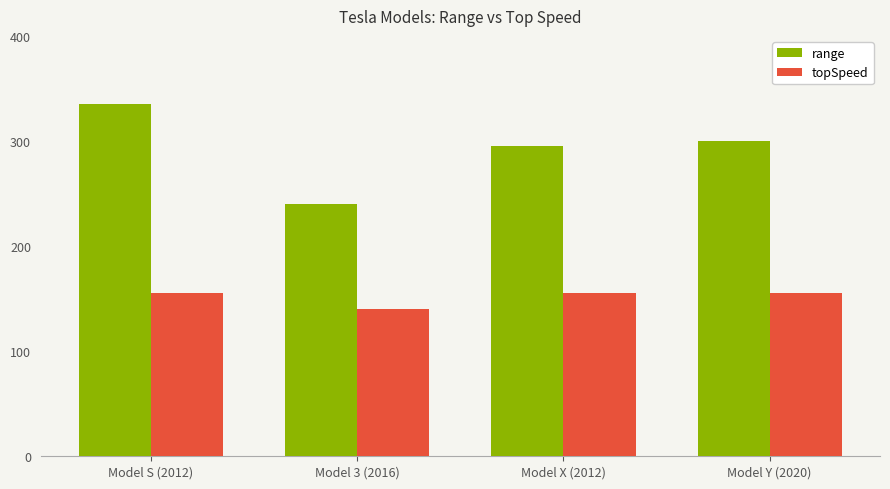

Reading right to left, extract all data points from this chart.

range: Model Y (2020)=300	Model X (2012)=295	Model 3 (2016)=240	Model S (2012)=335
topSpeed: Model Y (2020)=155	Model X (2012)=155	Model 3 (2016)=140	Model S (2012)=155